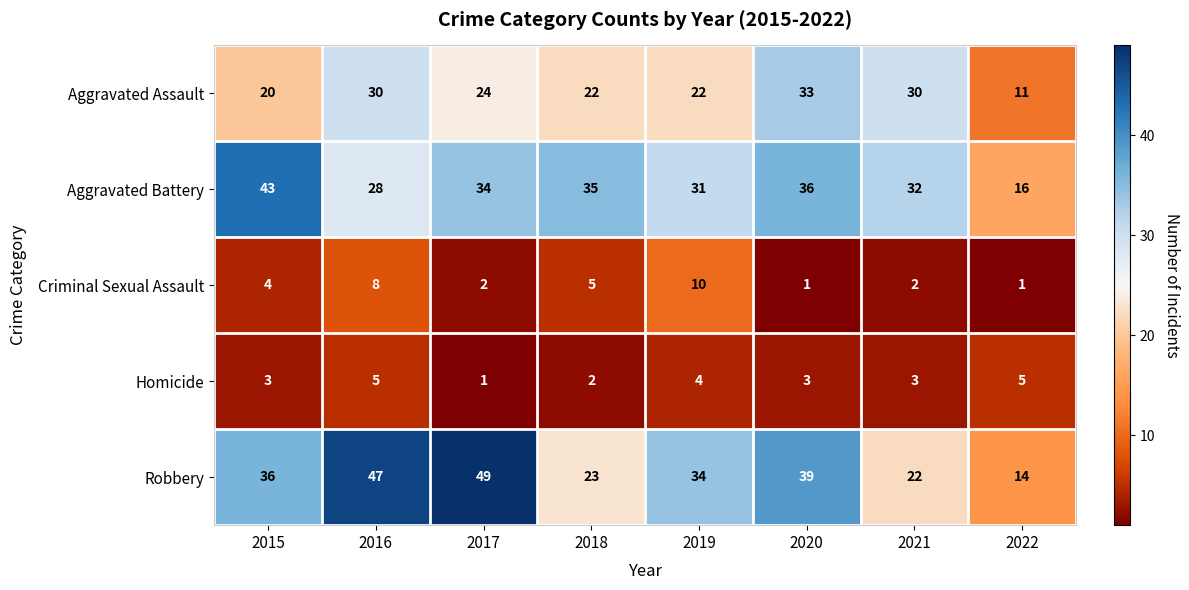

True or false: Criminal Sexual Assault has a value of 3 at 2017.

False